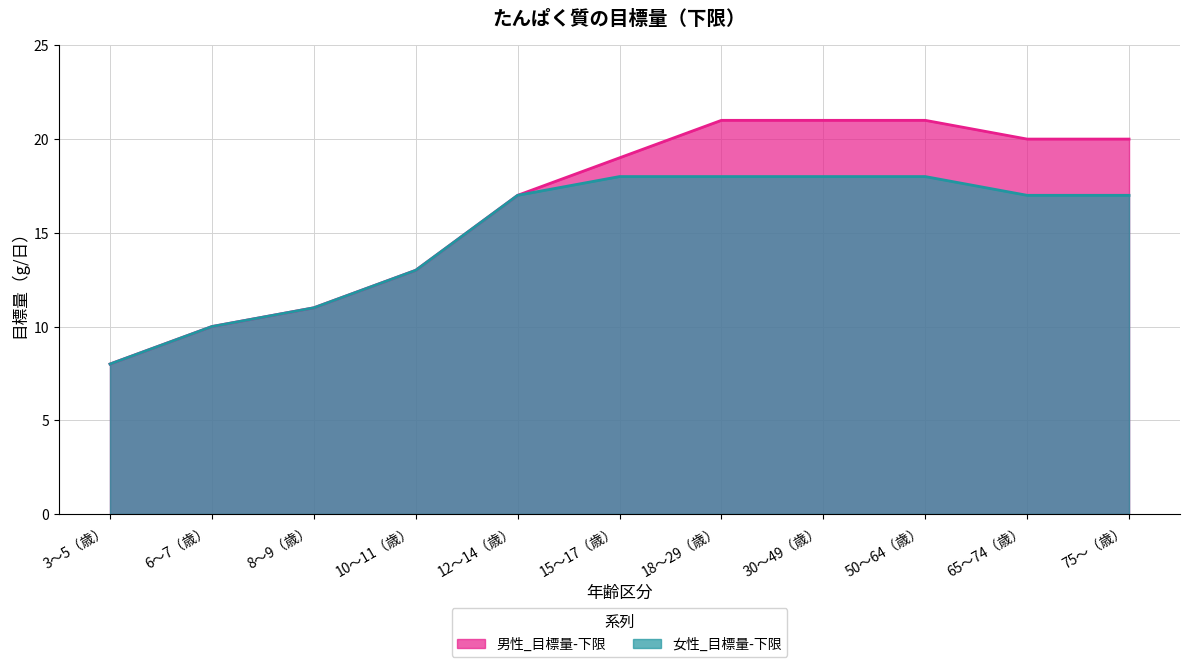

What is the sum of all 男性_目標量-下限 values?

181